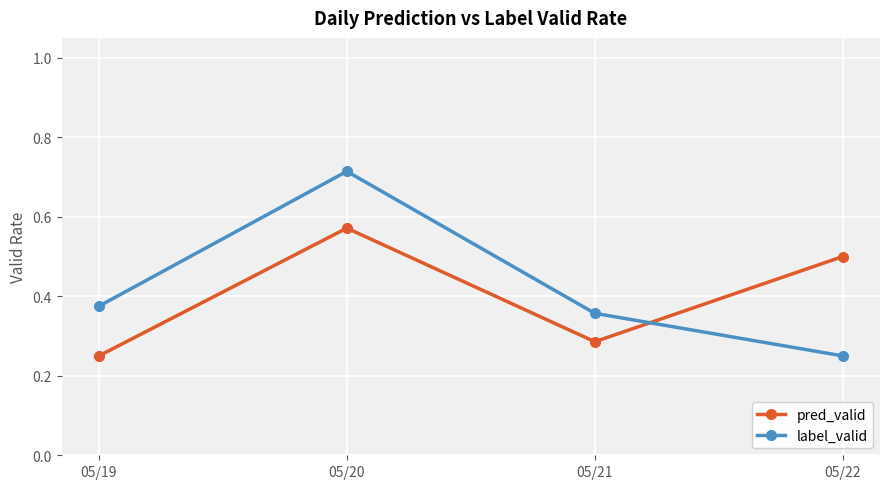

Which category has the lowest value in the label_valid series?

05/22